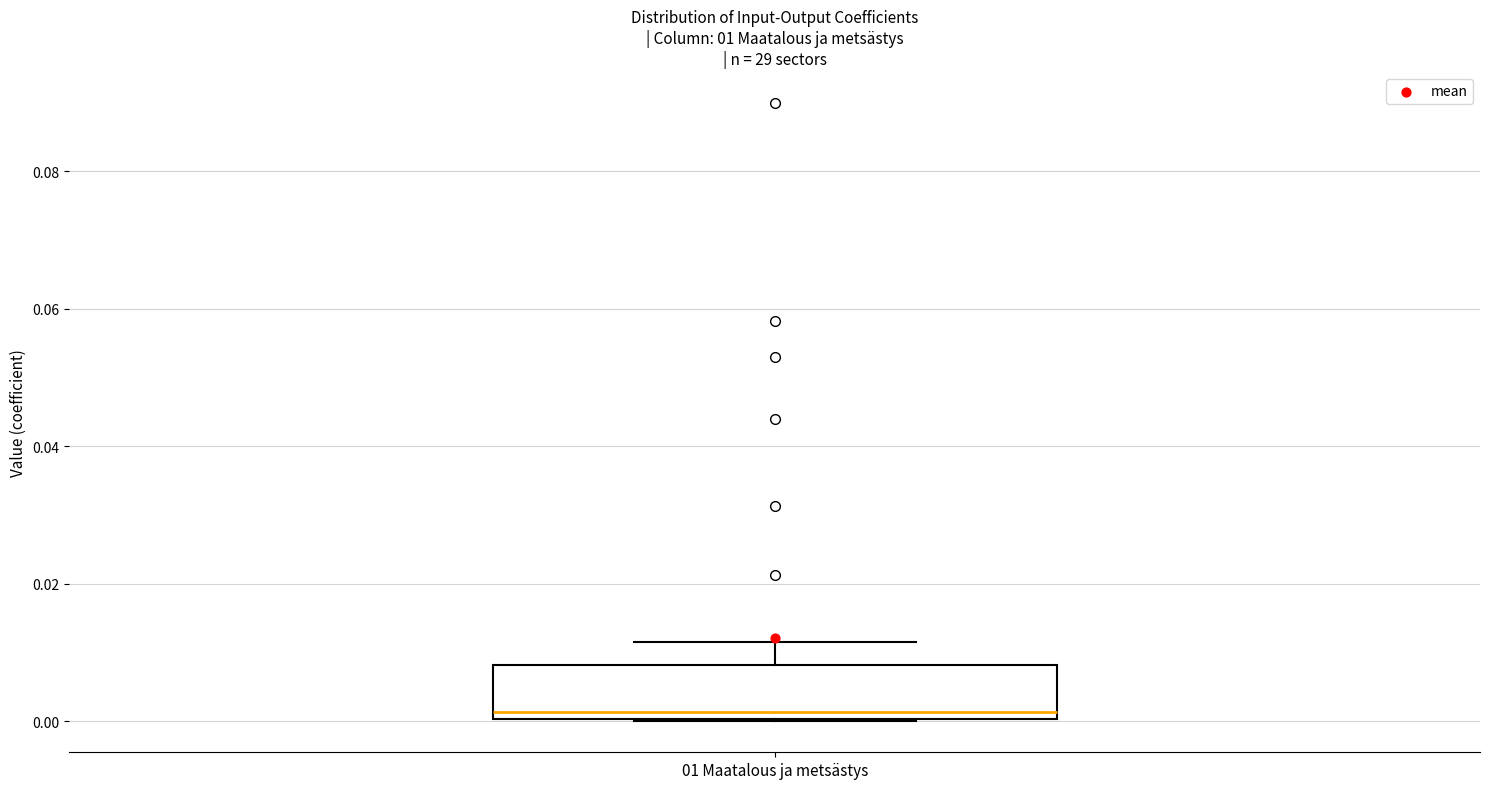

Transcribe this box plot: give where the median line is, the range the box spans, and where the two whiskers end, as read against the y-axis. The values are not printed on the chart, so give them approximately, as read against the axis.

median 0.002, box 0.000 to 0.008, whiskers 0.000 to 0.012